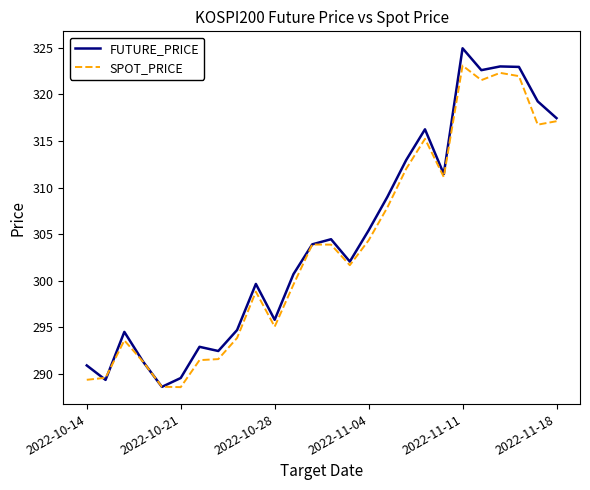

Rank the series by their maximum value, from highest to lowest.

FUTURE_PRICE, SPOT_PRICE